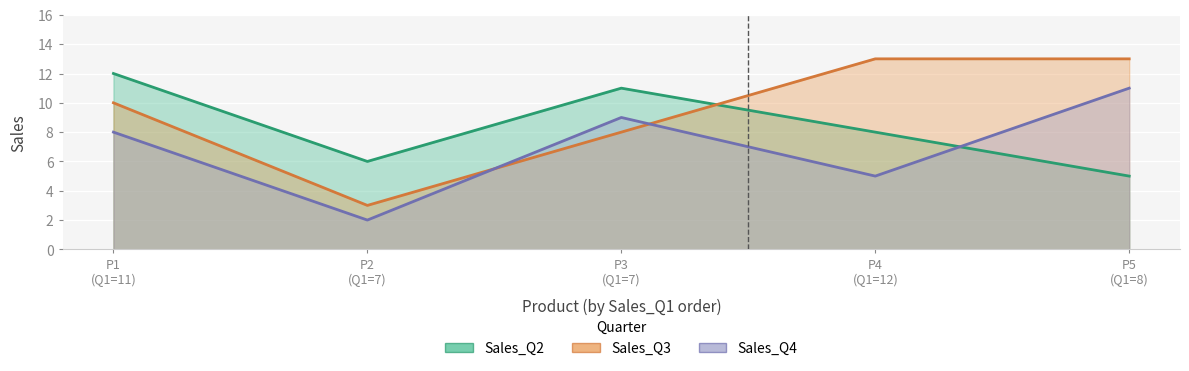

How many values in the Sales_Q2 series exceed 8?

2